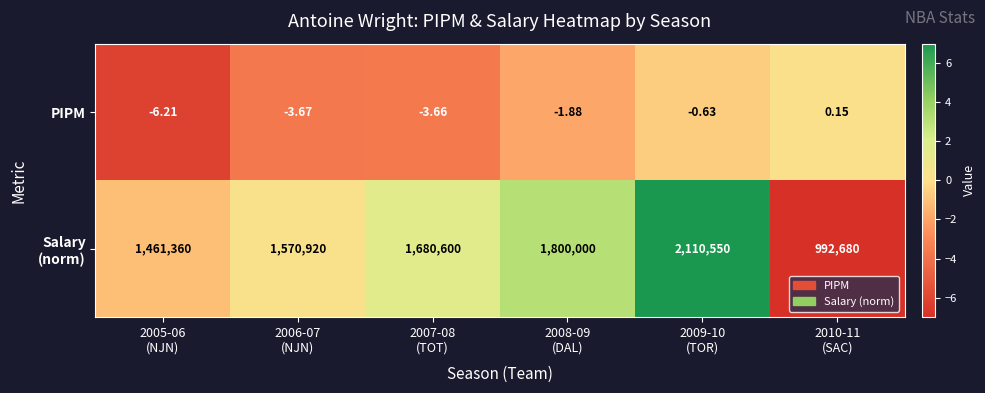

List the series in order of their overall mean, highest first.

Salary (norm), PIPM